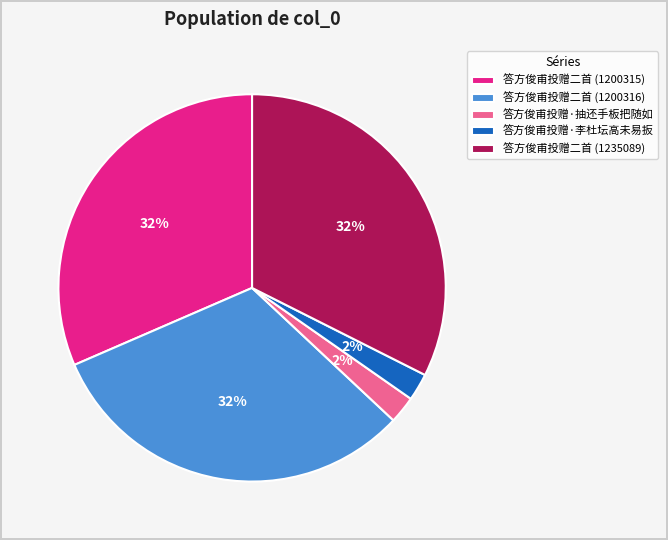

The 答方俊甫投赠·抽还手板把随如 slice represents 2% of the pie. True or false?

True